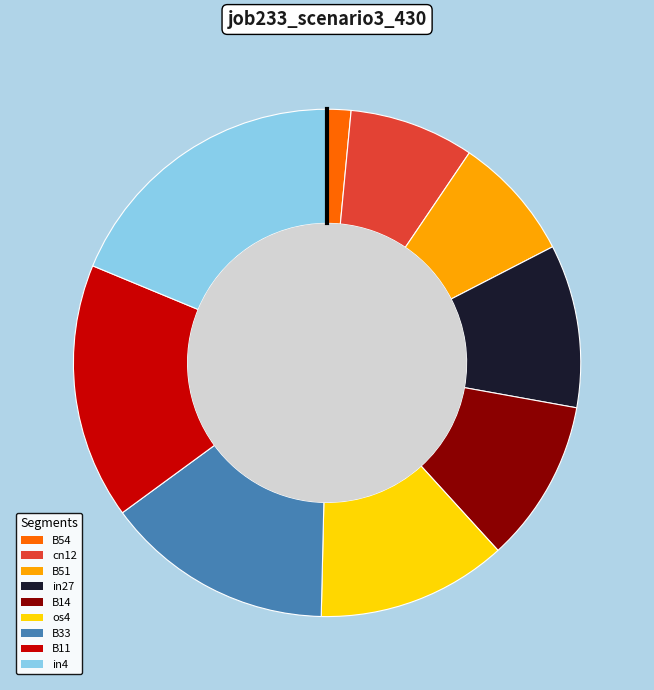

True or false: in27 accounts for 10% of the total.

True